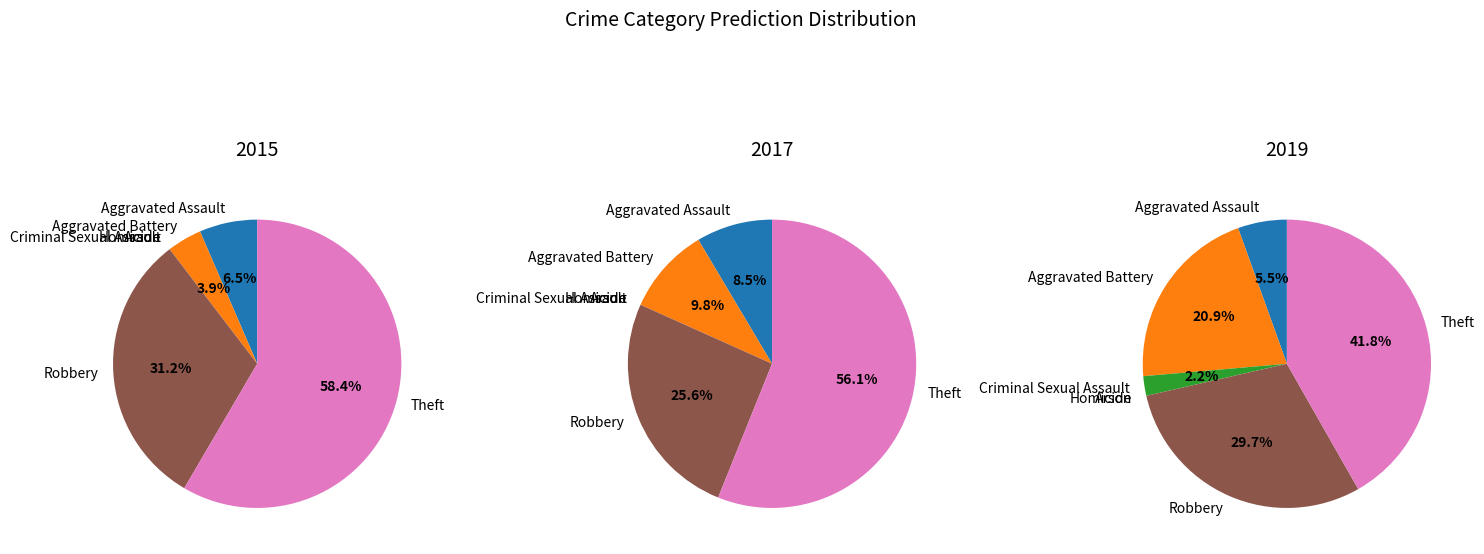

To the nearest percent, what portion does Aggravated Assault represent?

5%